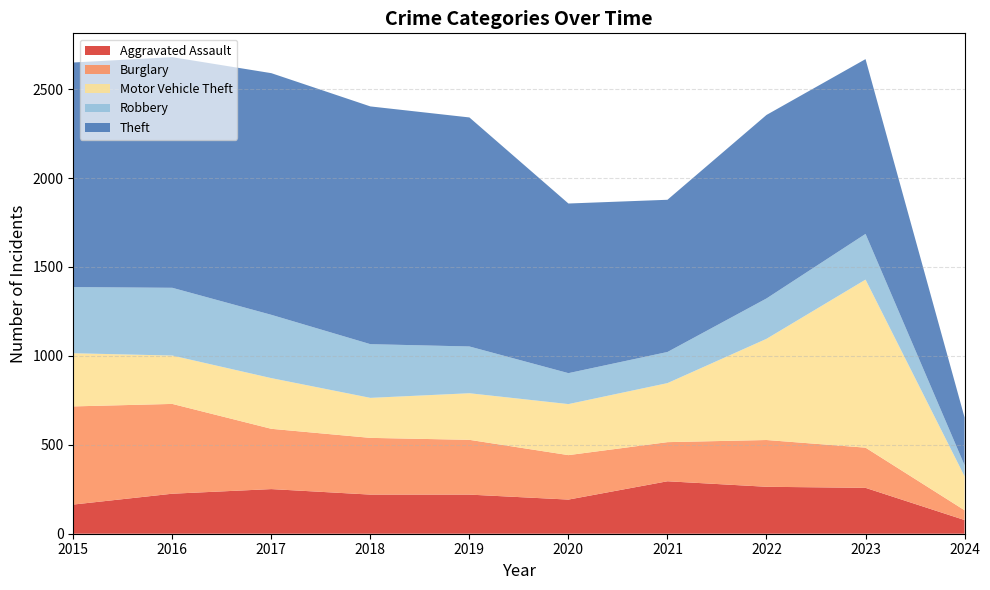

Reading left to right, transcribe all the data shown in this chart.

Aggravated Assault: 2015=164	2016=225	2017=251	2018=220	2019=220	2020=192	2021=295	2022=264	2023=258	2024=77
Burglary: 2015=552	2016=505	2017=339	2018=319	2019=308	2020=250	2021=220	2022=263	2023=226	2024=55
Motor Vehicle Theft: 2015=299	2016=272	2017=285	2018=225	2019=262	2020=287	2021=332	2022=569	2023=945	2024=191
Robbery: 2015=372	2016=381	2017=356	2018=302	2019=263	2020=174	2021=175	2022=227	2023=257	2024=62
Theft: 2015=1263	2016=1297	2017=1359	2018=1337	2019=1288	2020=954	2021=856	2022=1032	2023=983	2024=269